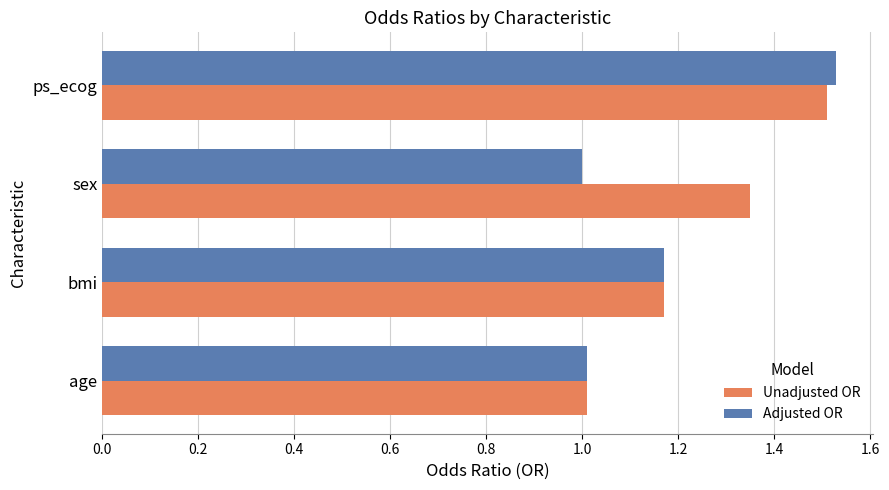

Read the Adjusted OR value at sex.

1.0